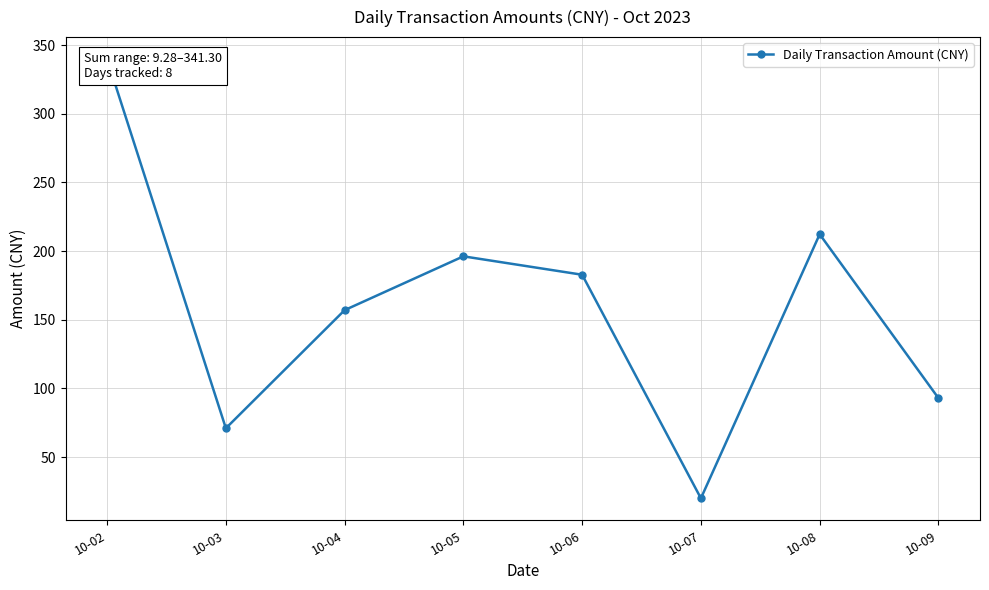

Which category has the highest value across all series?

10-02